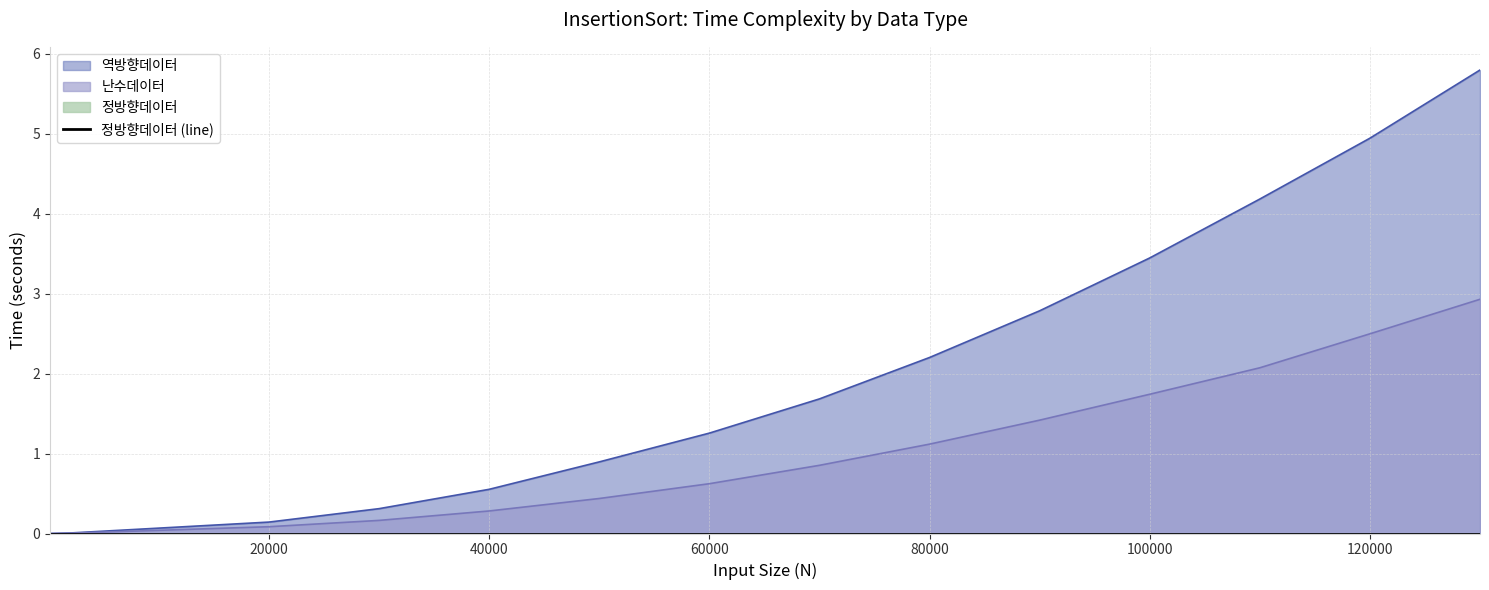

True or false: 역방향데이터 has more than 0 interior local peaks.

False